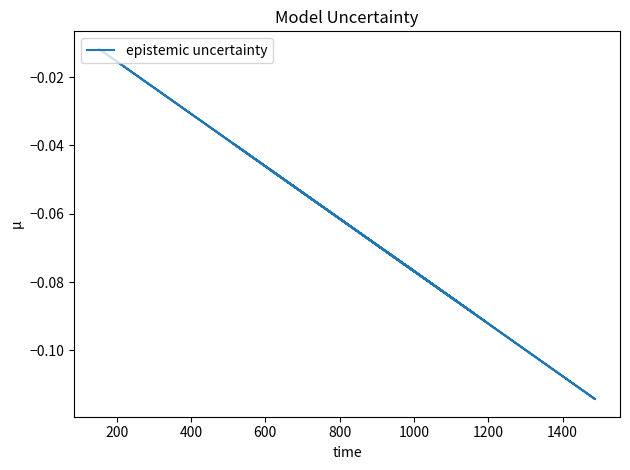

What is the average value?

-0.1